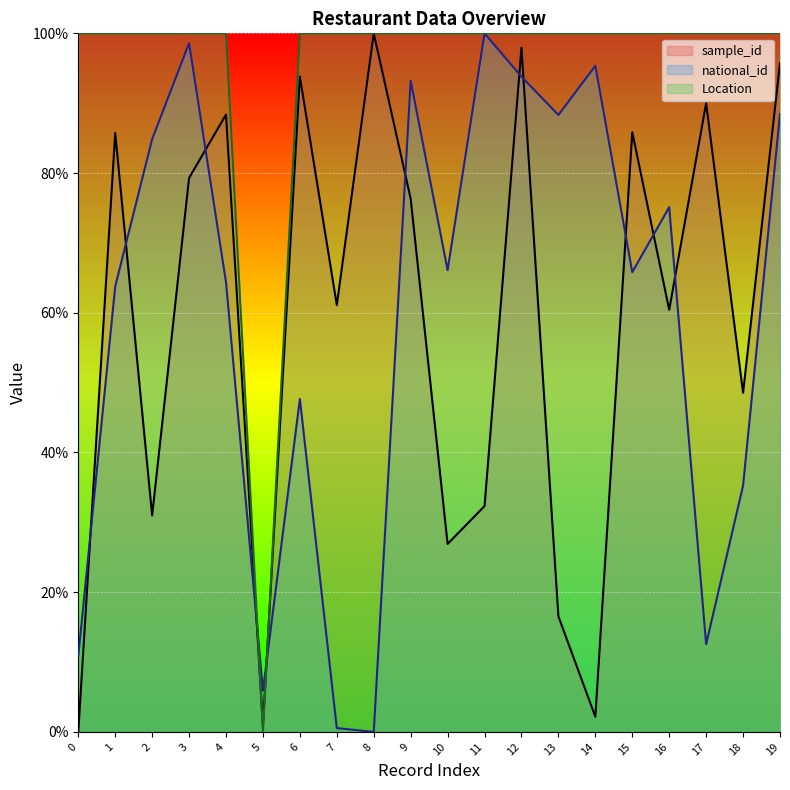

Does the chart display data point markers on the line(s)?

No